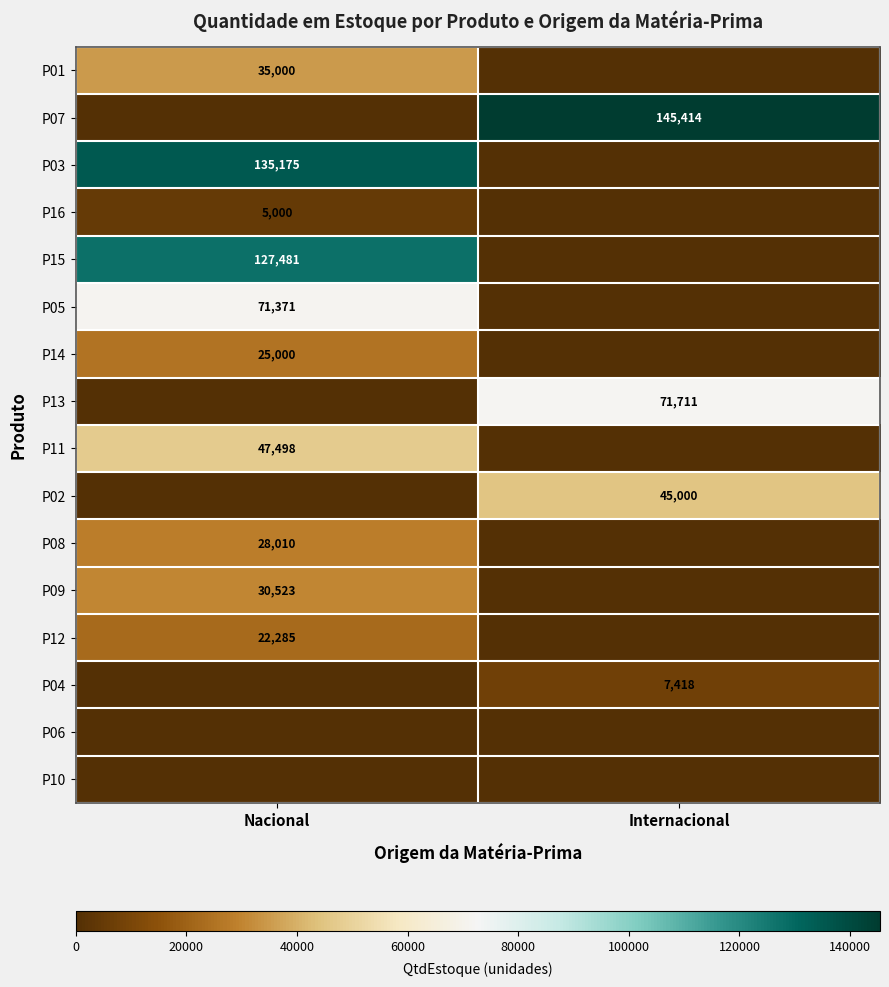

The P14 series shows 10784 at Nacional. True or false?

False